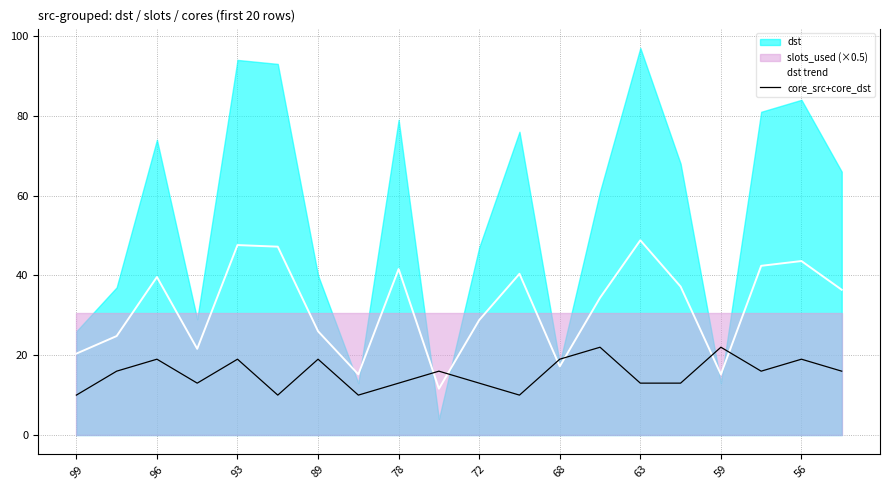

Where is the first local maximum for core_src+core_dst?

96